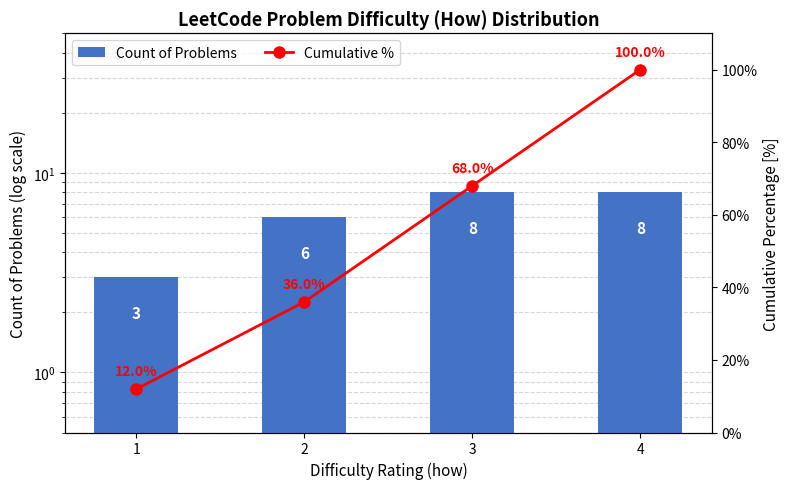

What is the sum of the Count of Problems values at 2 and 4?

14